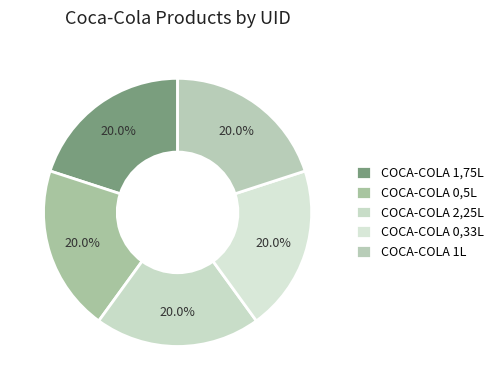

True or false: COCA-COLA 1,75L accounts for 29% of the total.

False